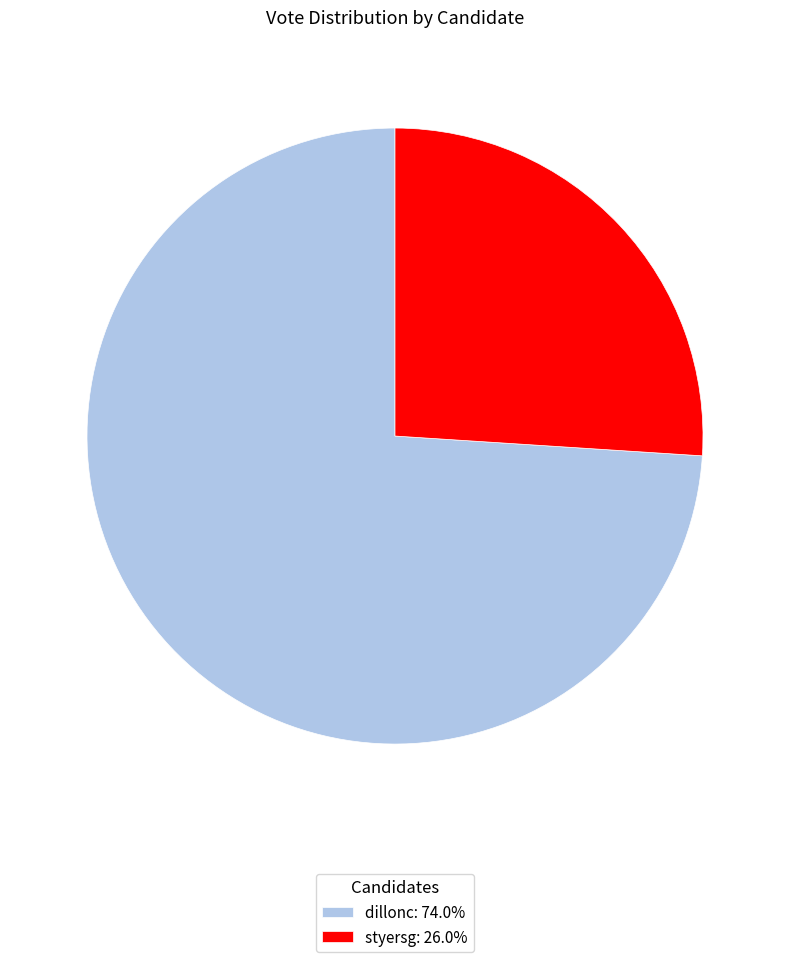

Which category has the biggest portion of the pie?

dillonc